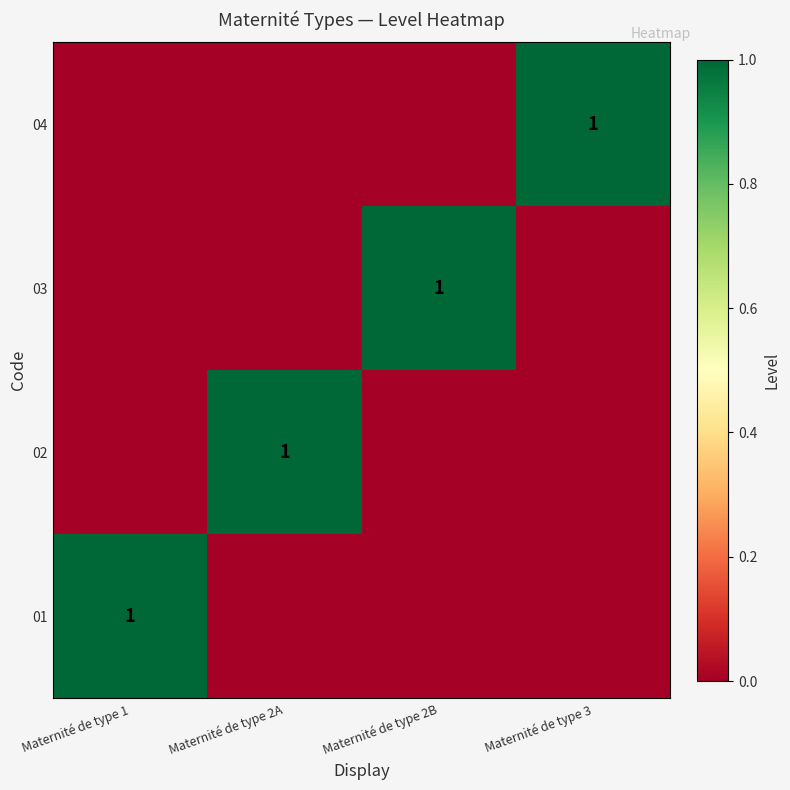

At which category is the sum across all series the highest?

Maternité de type 1